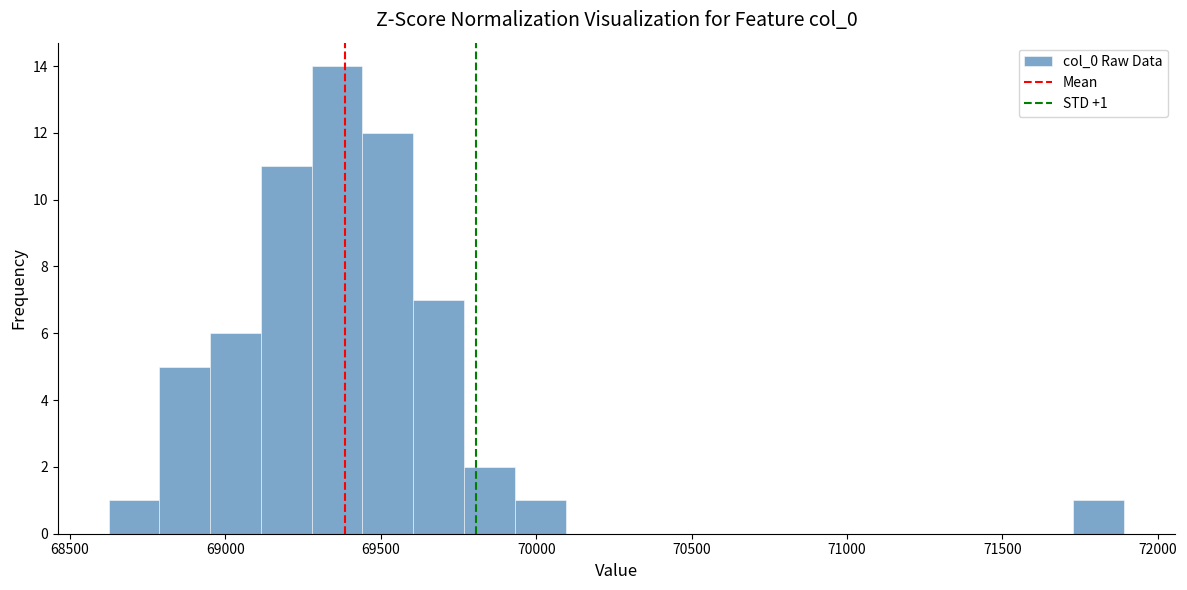

Around what value on the x-axis is the tallest bar? Give the approximate position of its centre, as read against the axis.

69350